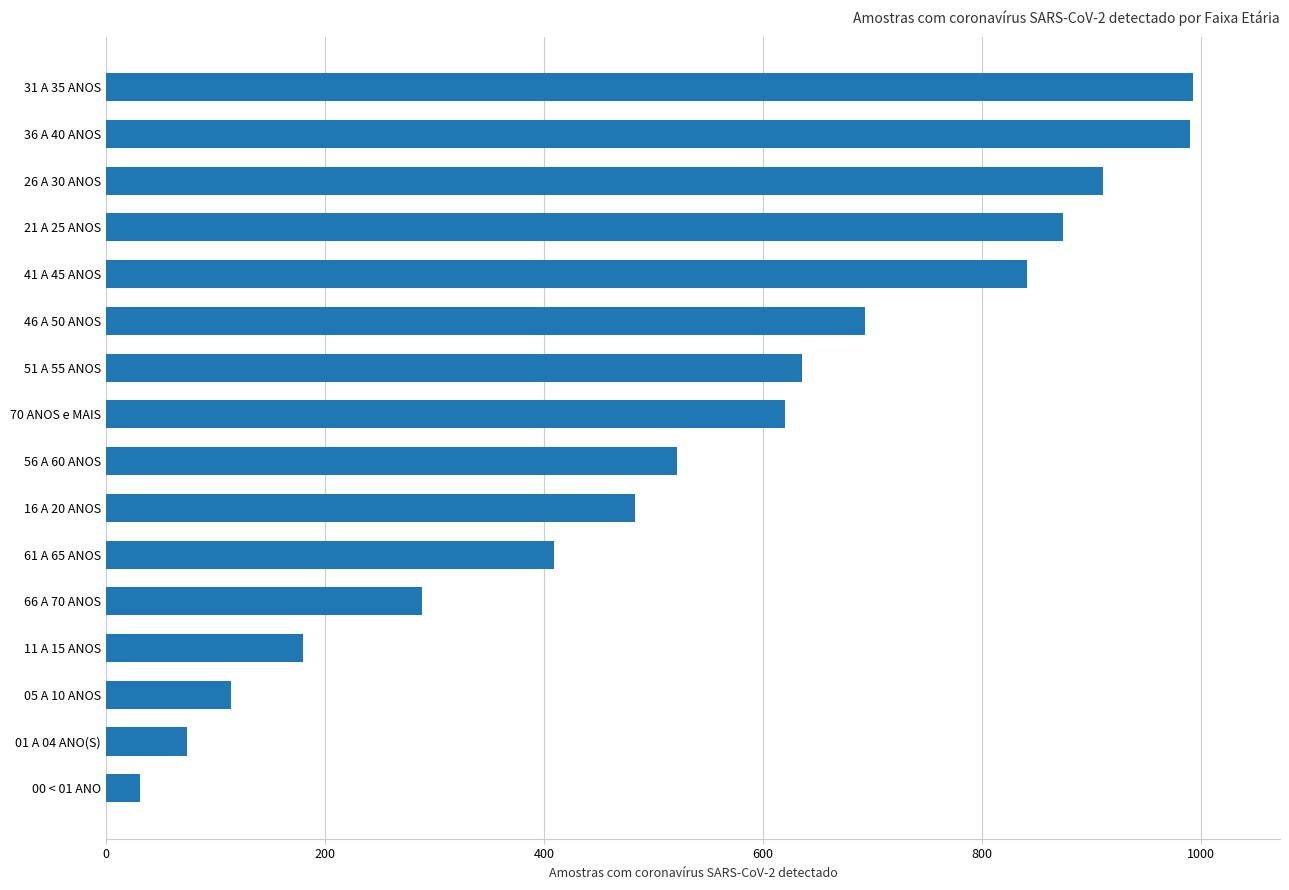

What is the smallest value displayed?

31